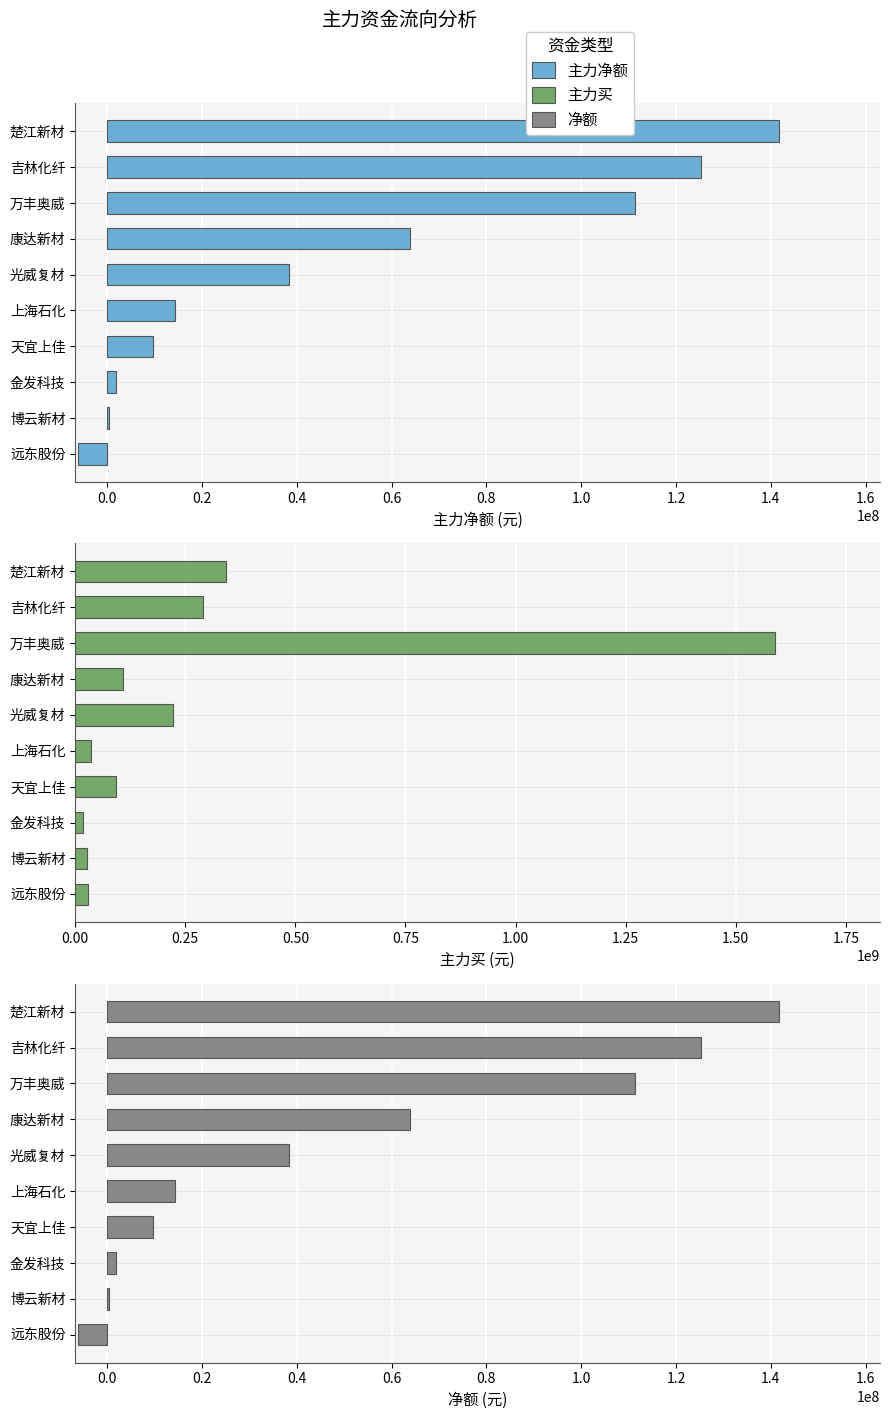

How many data points in 主力净额 are above 38264291?

4